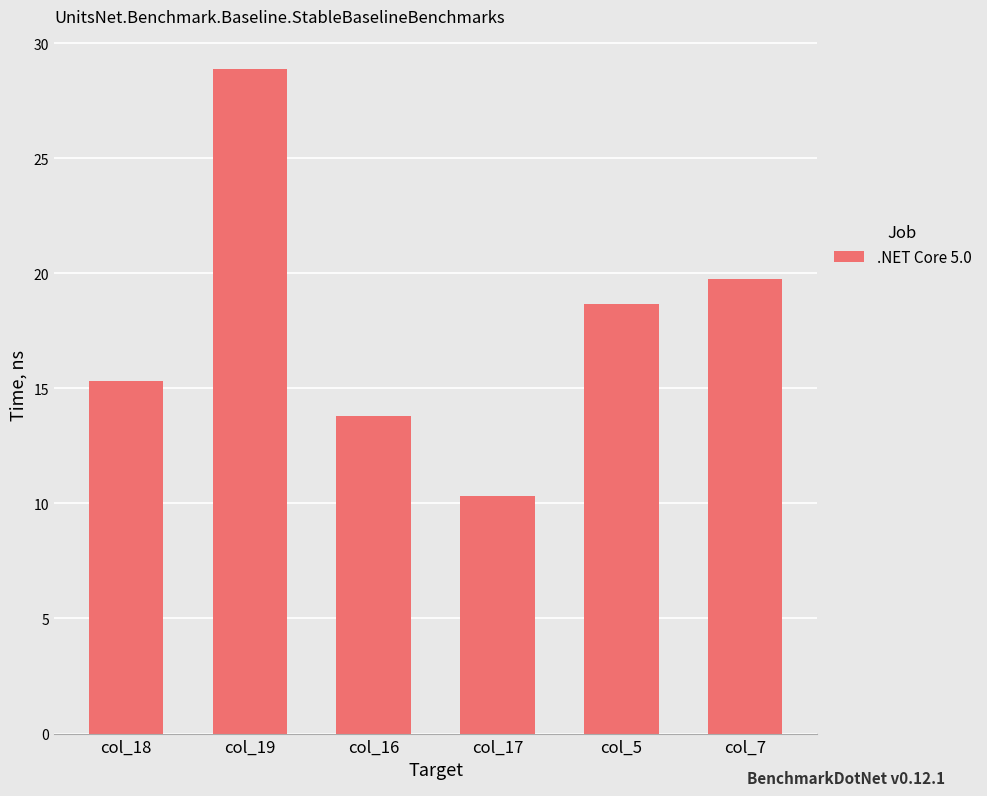

Rank the categories by value from lowest to highest.

col_17, col_16, col_18, col_5, col_7, col_19